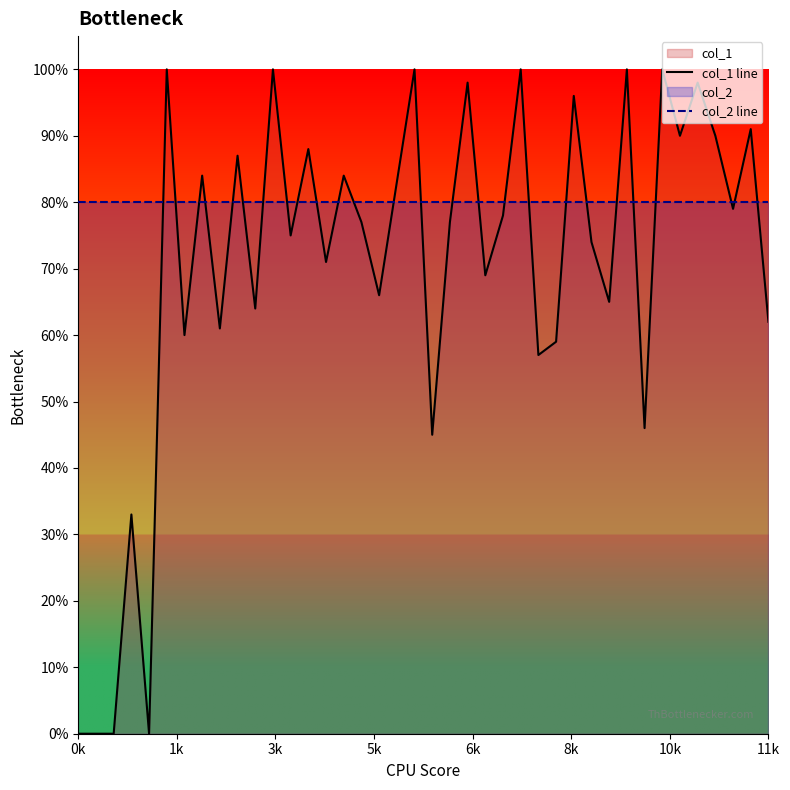

Does the chart display data point markers on the line(s)?

No